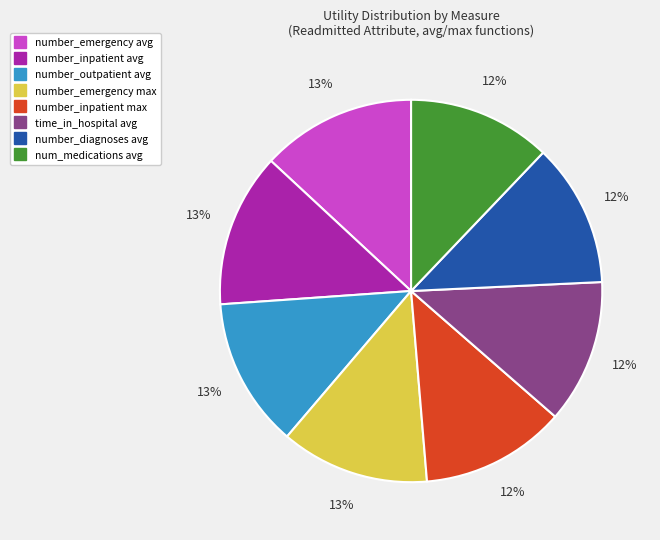

Approximately how many times larger is the value at number_emergency avg compared to number_outpatient avg?

1.0